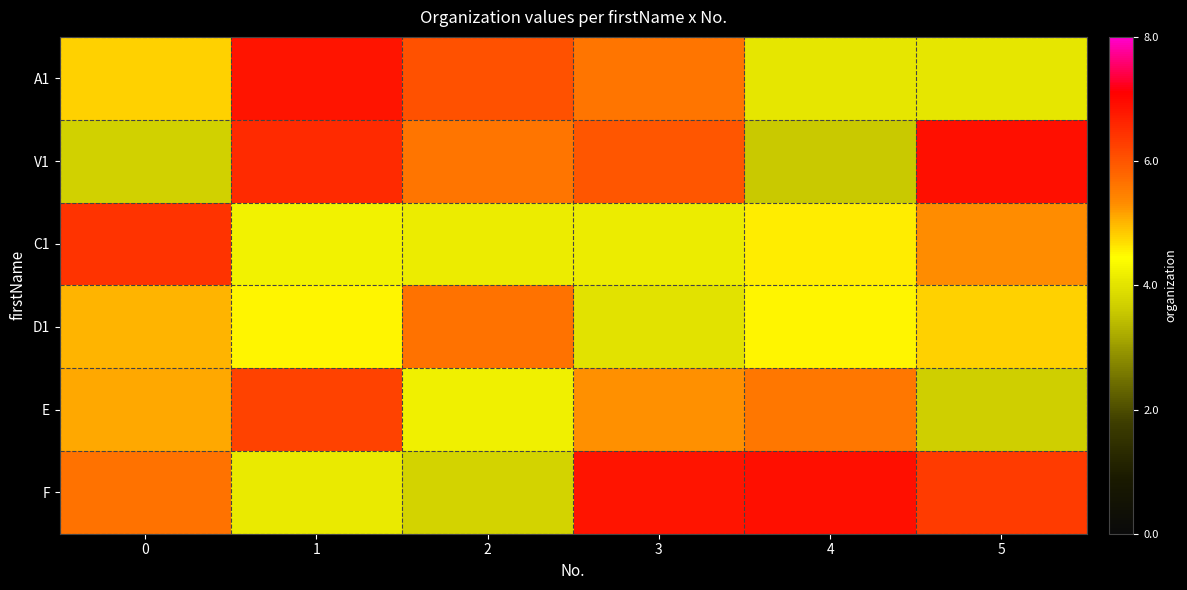

At 4, list the series in order from largest to smallest.

F, E, C1, D1, A1, V1